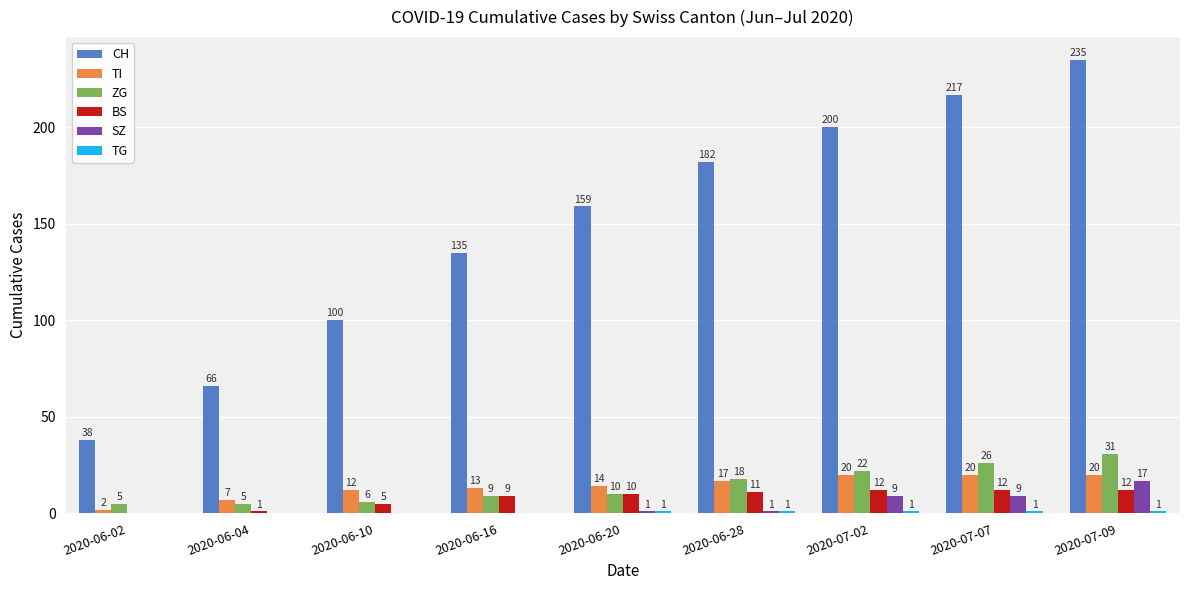

The value of SZ at 2020-07-09 is 17. True or false?

True